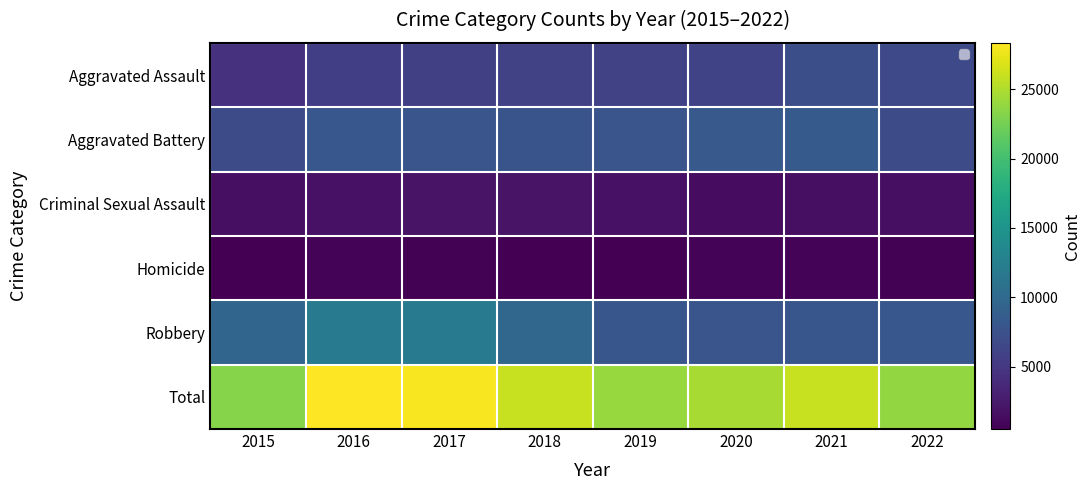

Reading left to right, list all the values displayed in this chart.

Aggravated Assault: 2015=4480	2016=5712	2017=5793	2018=6001	2019=5840	2020=6263	2021=7242	2022=6655
Aggravated Battery: 2015=7018	2016=8085	2017=7845	2018=7735	2019=7857	2020=8319	2021=8347	2022=6955
Criminal Sexual Assault: 2015=1665	2016=1817	2017=1939	2018=1969	2019=1871	2020=1447	2021=1676	2022=1591
Homicide: 2015=496	2016=786	2017=672	2018=589	2019=498	2020=787	2021=803	2022=648
Robbery: 2015=9638	2016=11960	2017=11880	2018=9679	2019=7994	2020=7856	2021=7920	2022=8028
Total: 2015=23297	2016=28360	2017=28129	2018=25973	2019=24060	2020=24672	2021=25988	2022=23877